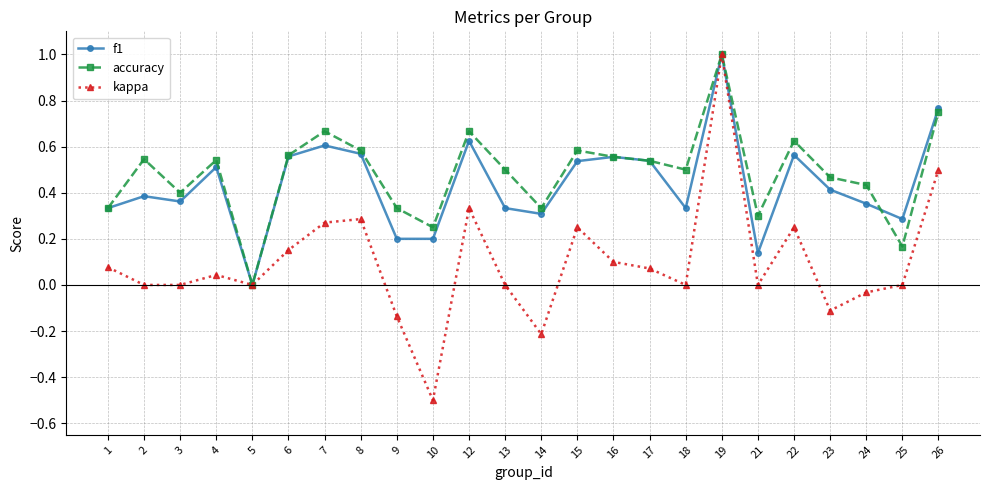

Which series has the largest range (max minus min)?

kappa